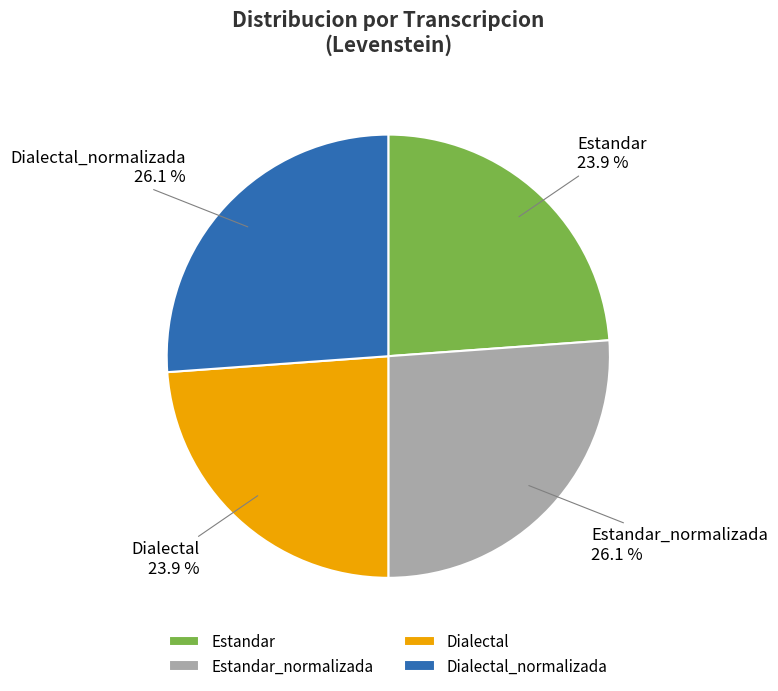

What portion of the pie excludes Estandar_normalizada?

73.9%